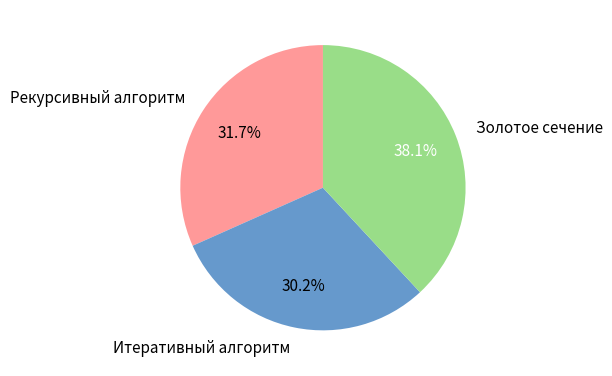

Is there any slice that represents more than half of the pie?

No